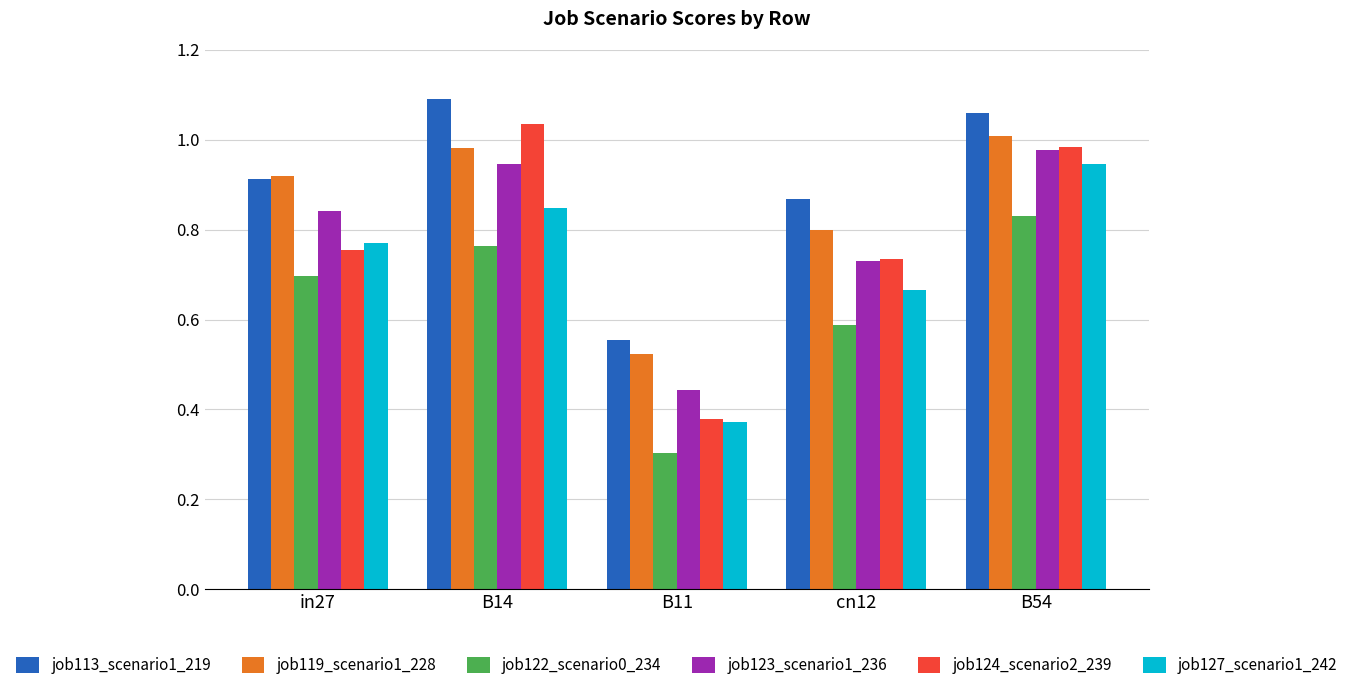

Which series has the largest range (max minus min)?

job124_scenario2_239